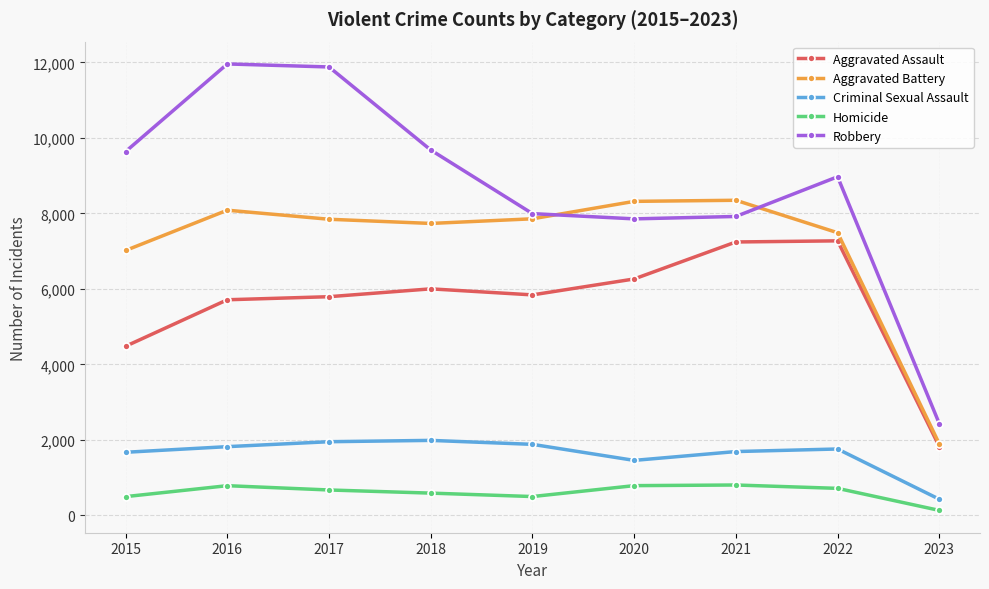

True or false: Homicide and Robbery intersect in this chart.

False